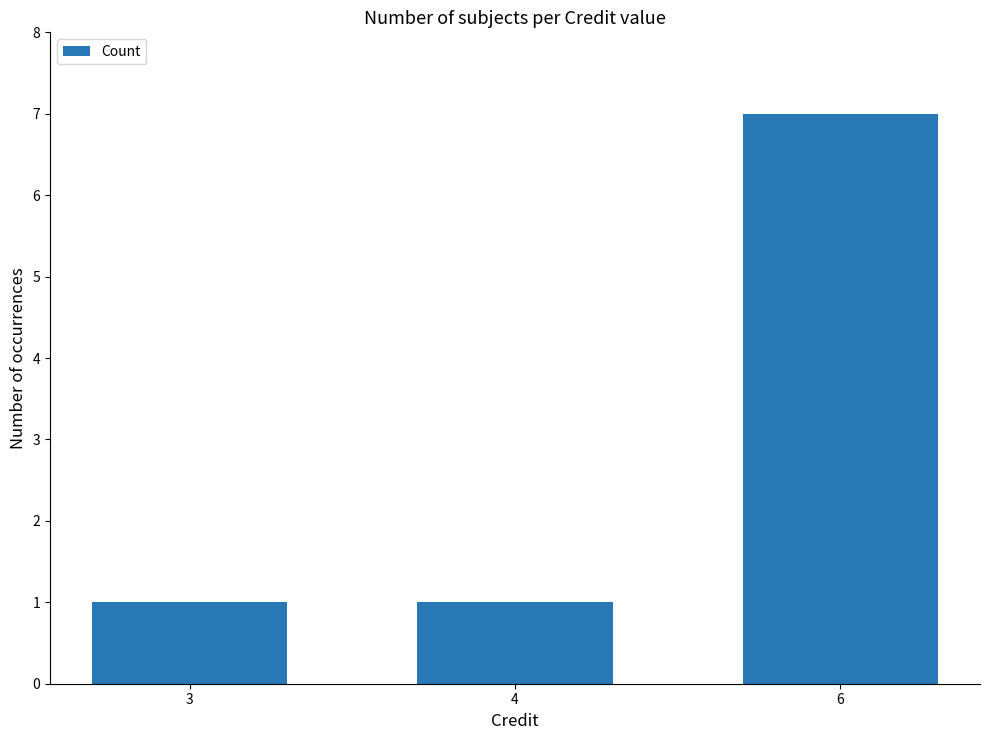

What is the sum of the values at 3 and 4?

2